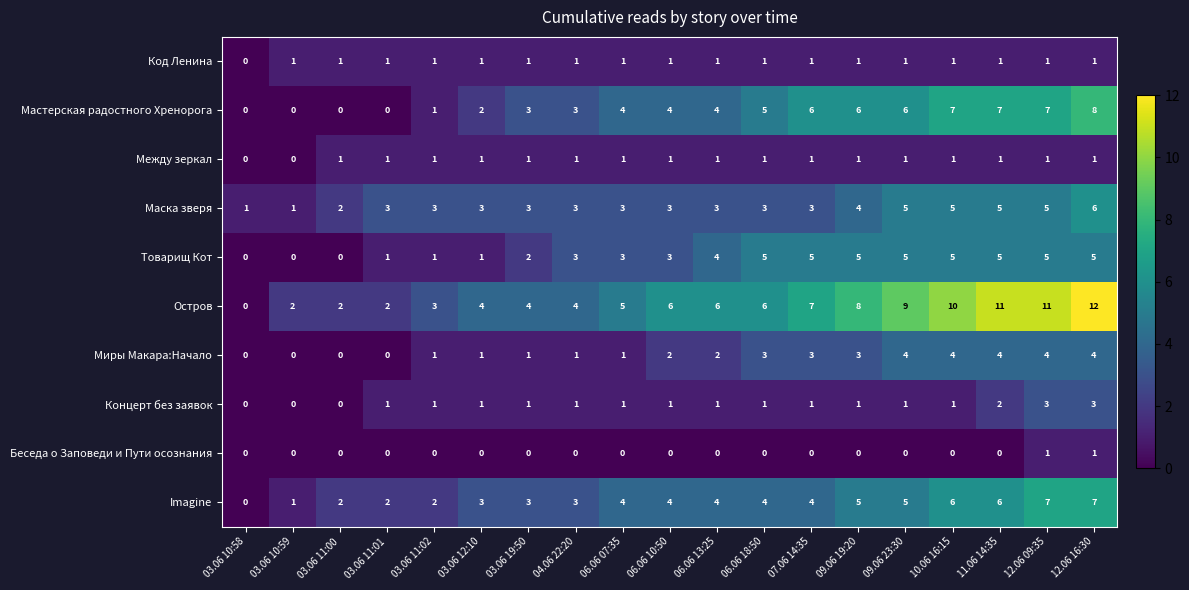

What is the total value across all series at 03.06 12:10?

17